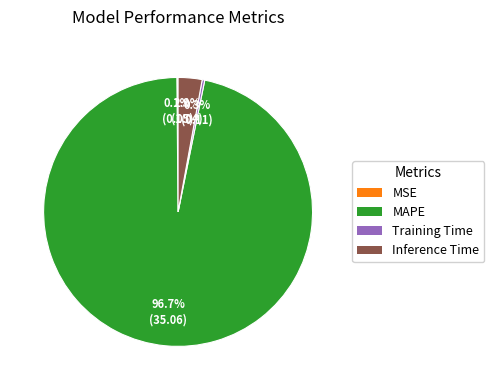

Does Inference Time represent more than half of the total?

No